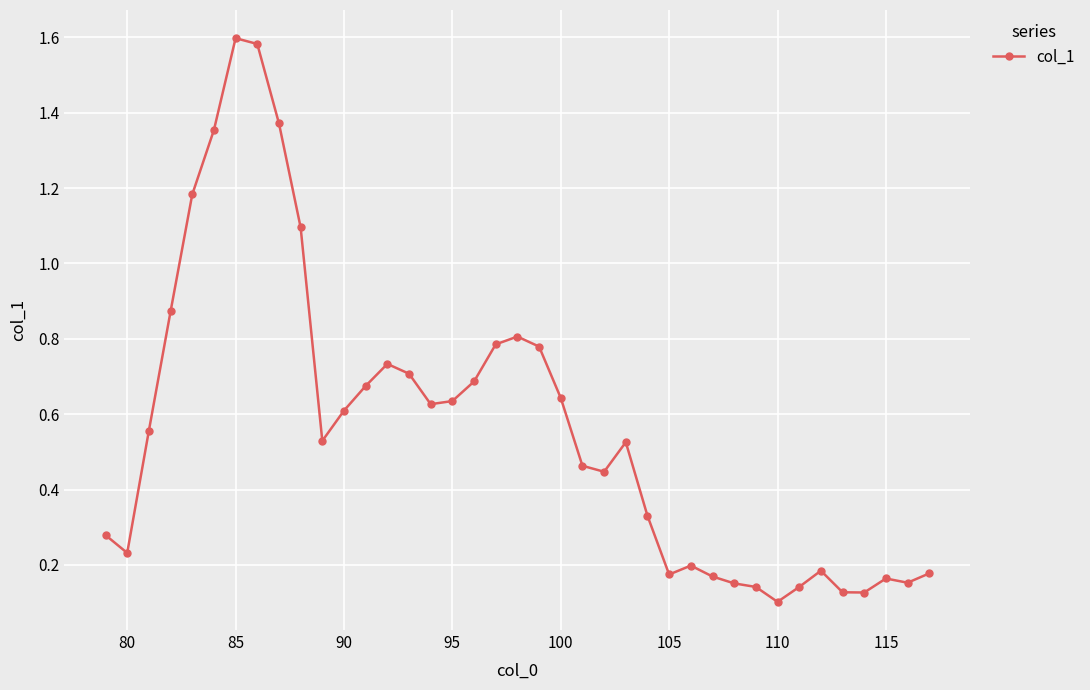

What is the sum of all values?

22.1